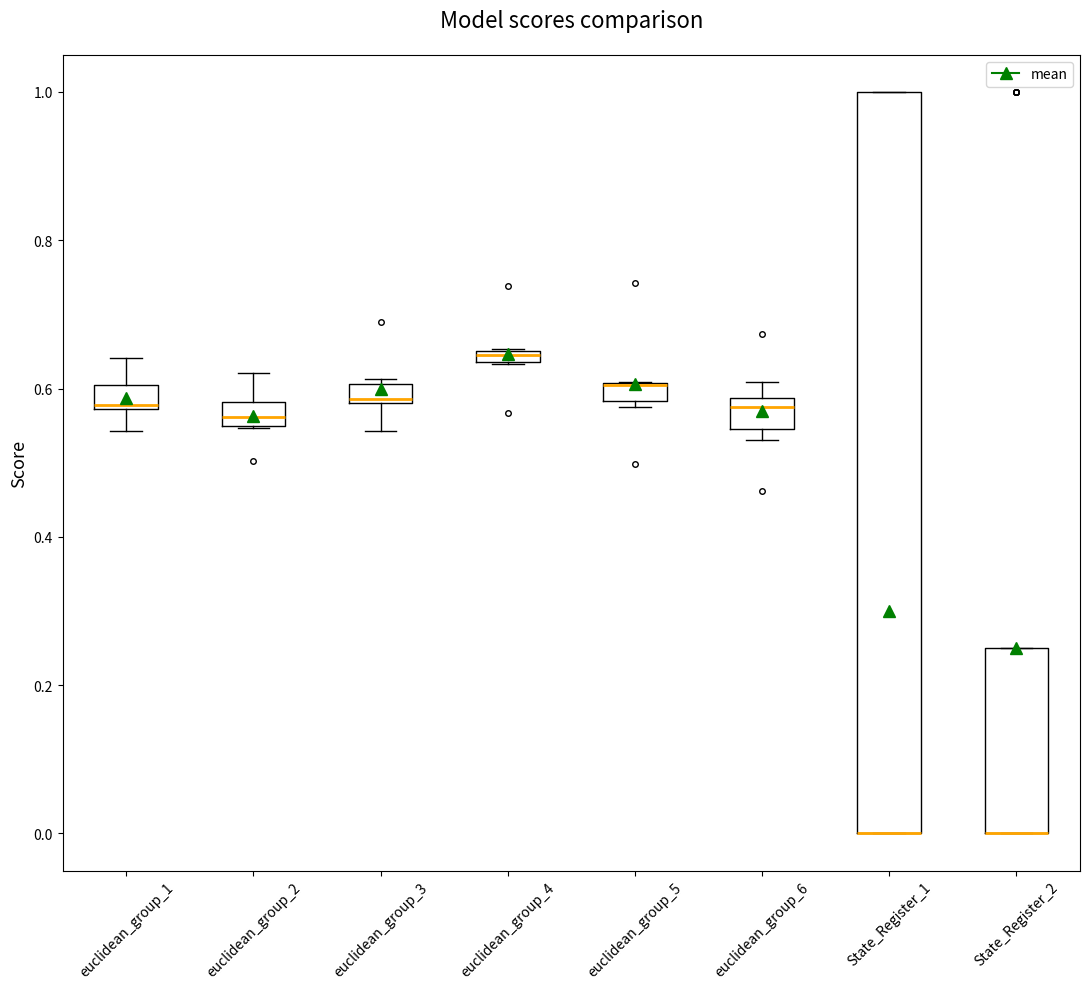

Comparing the boxes themselves (not the whiskers), which one is the tallest?

State_Register_1